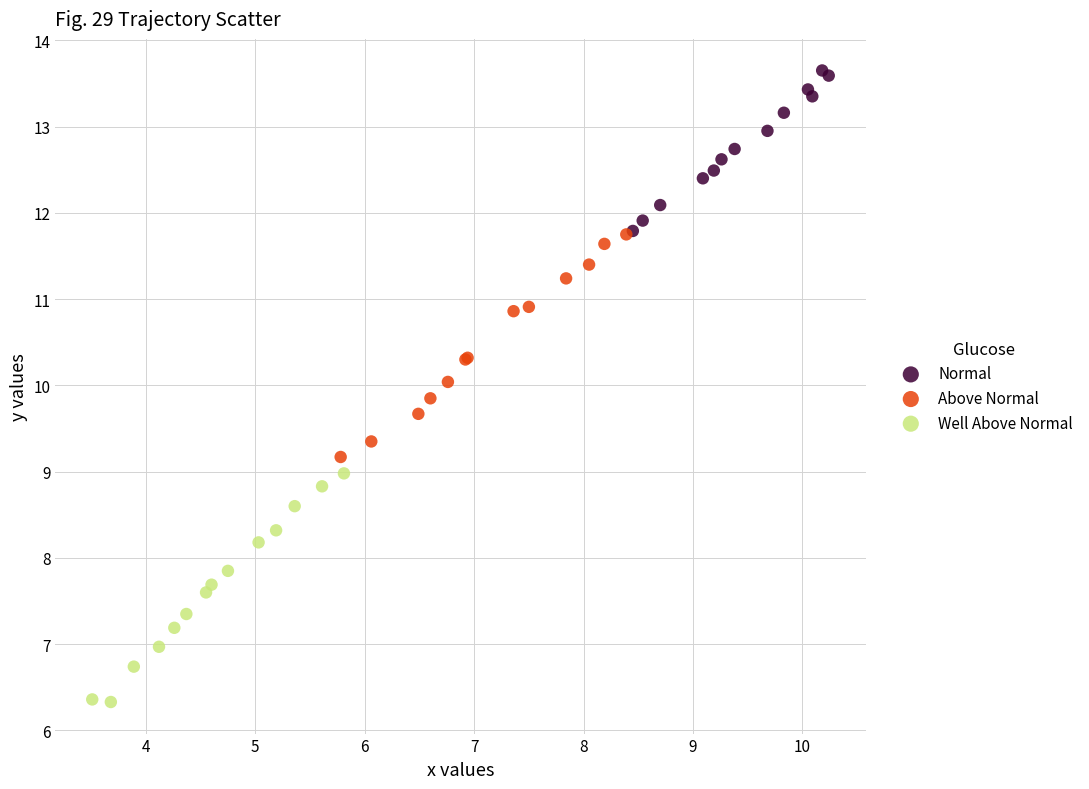

Which series contains the lowest Y value?

Well Above Normal